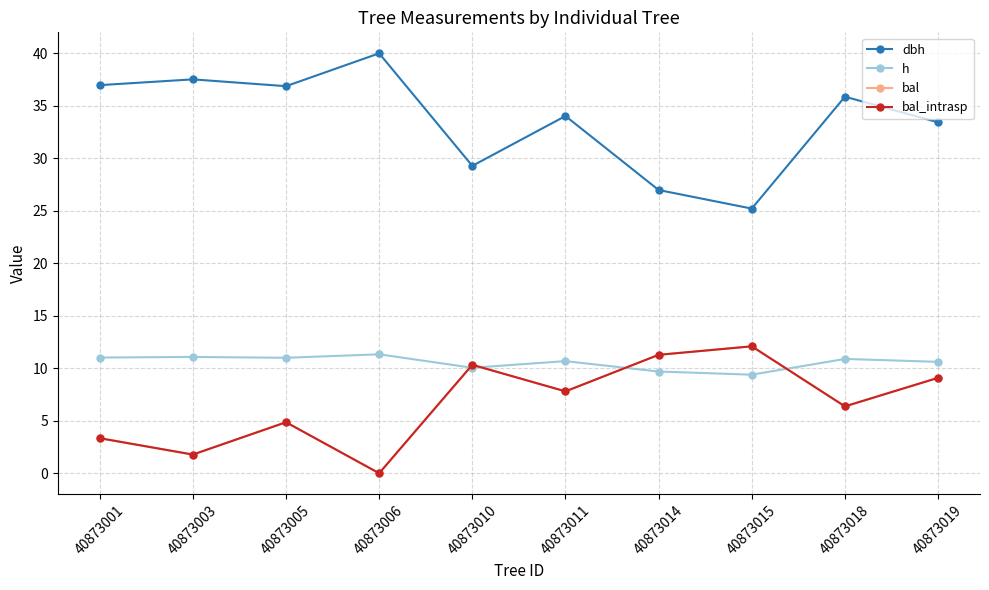

What is the sum of all h values?

105.7